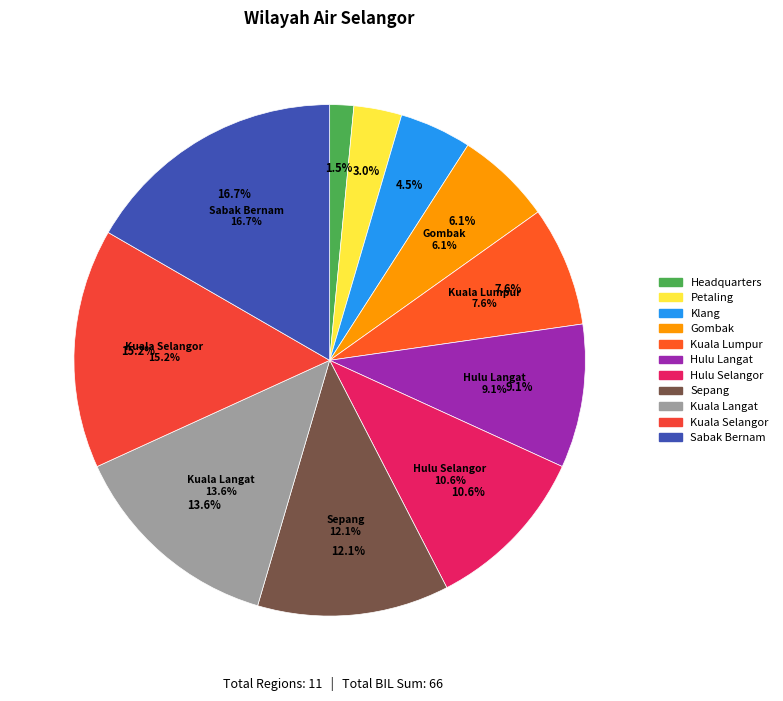

What is the ratio of the value at Gombak to the value at Petaling?

2.0